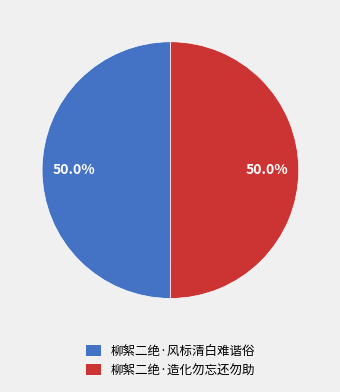

Approximately how many times larger is the value at 柳絮二绝·造化勿忘还勿助 compared to 柳絮二绝·风标清白难谐俗?

1.0